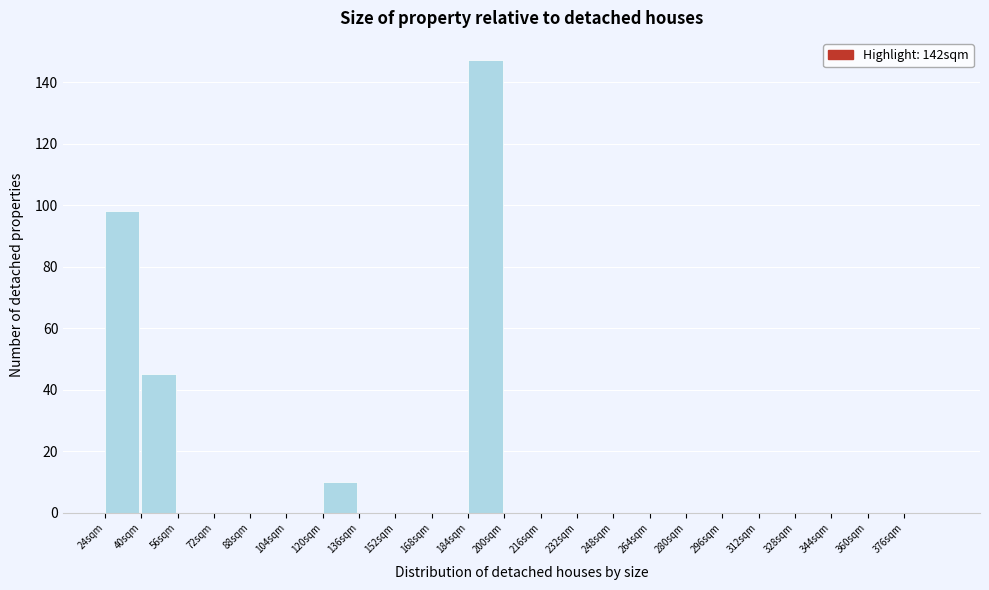

How tall is the bar that spans 40 to 56 on the x-axis? The values are not printed on the chart, so give them approximately, as read against the axis.

46